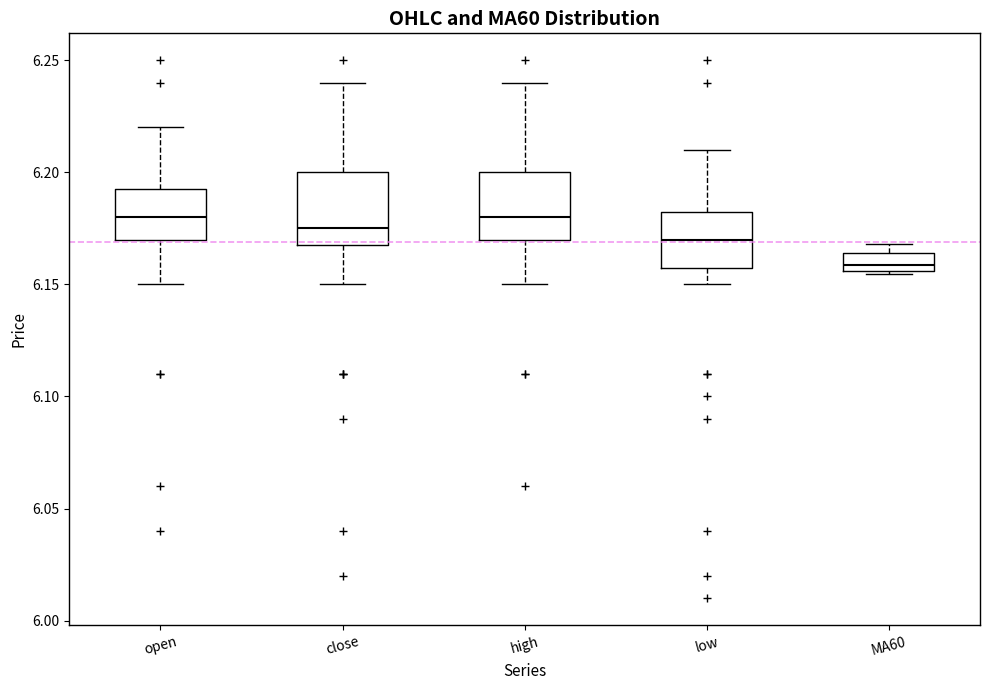

Reading left to right, read every box against the y-axis: the position of its median line, the range the box covers, and the ends of its whiskers. The values are not printed on the chart, so give them approximately, as read against the axis.

open: median 6.180, box 6.170 to 6.195, whiskers 6.150 to 6.220
close: median 6.175, box 6.170 to 6.200, whiskers 6.150 to 6.240
high: median 6.180, box 6.170 to 6.200, whiskers 6.150 to 6.240
low: median 6.170, box 6.160 to 6.185, whiskers 6.150 to 6.210
MA60: median 6.160, box 6.155 to 6.165, whiskers 6.155 (just below the box's lower edge) to 6.170